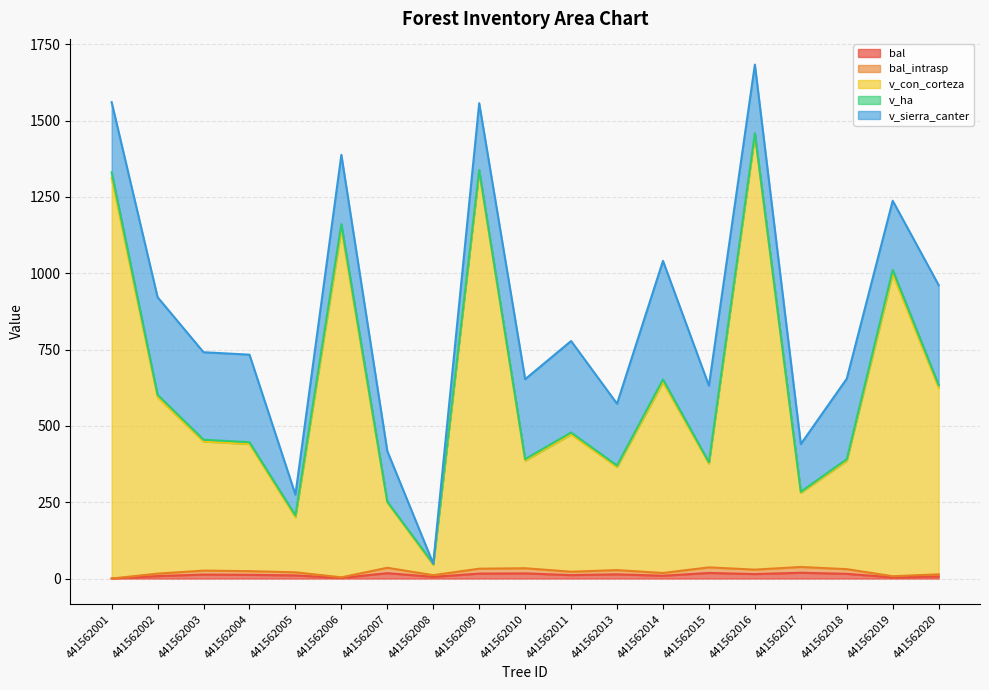

What is the value of the v_con_corteza point at the 13th from the left?

652.1